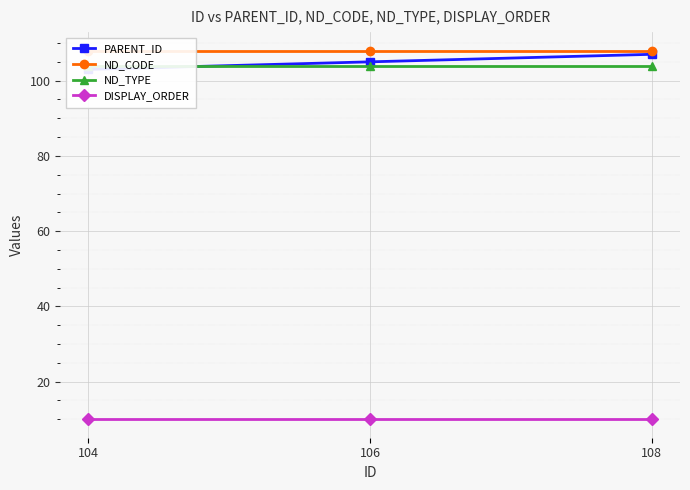

What is the total value across all series at 106?

327